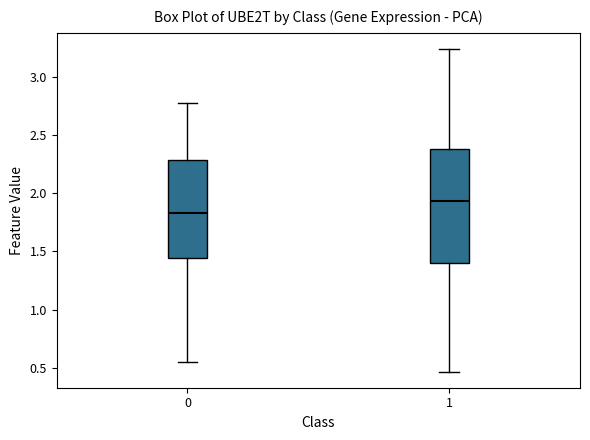

Where does the median line of the box at x = 1 sit on the y-axis? The values are not printed on the chart, so give them approximately, as read against the axis.

1.95